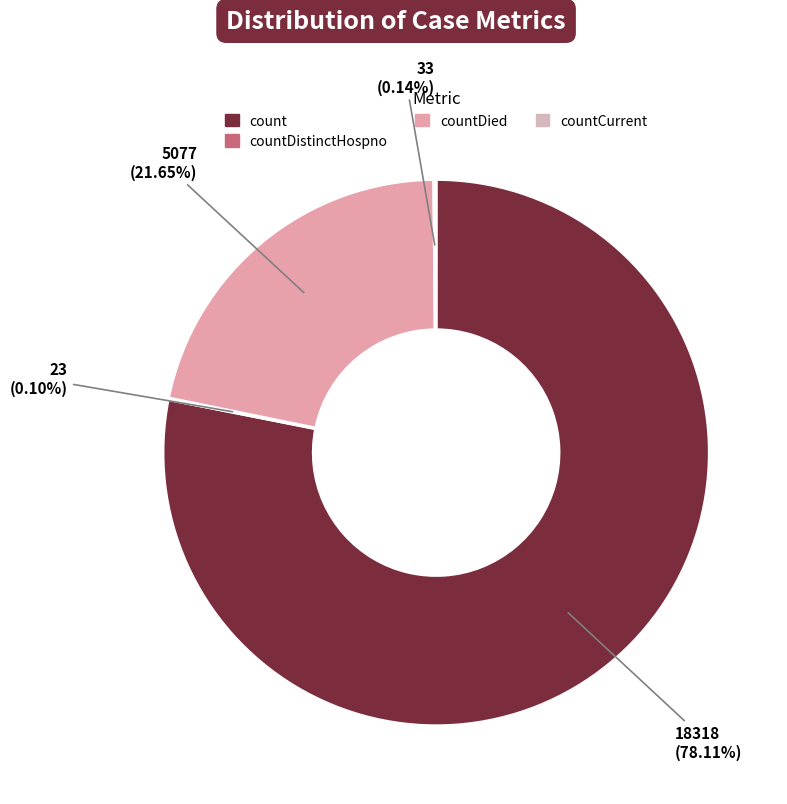

To the nearest percent, what is the average slice percentage?

25%